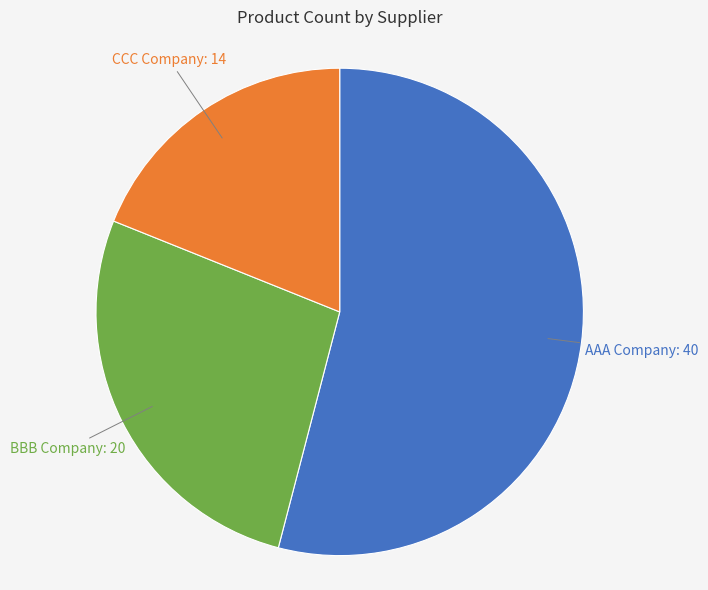

Does any single category account for the majority?

Yes